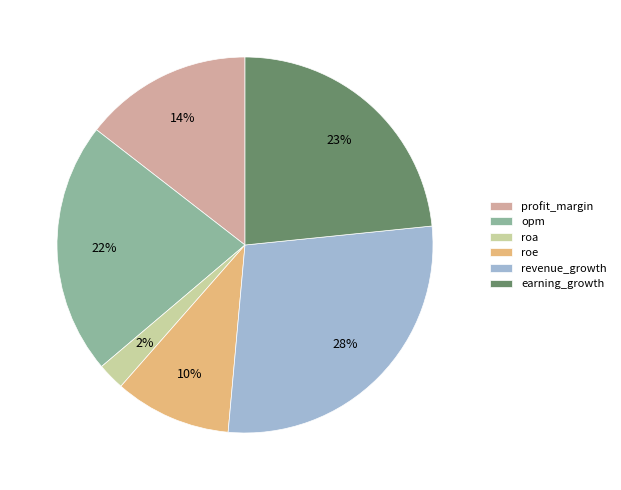

What is the largest slice in the pie chart?

revenue_growth